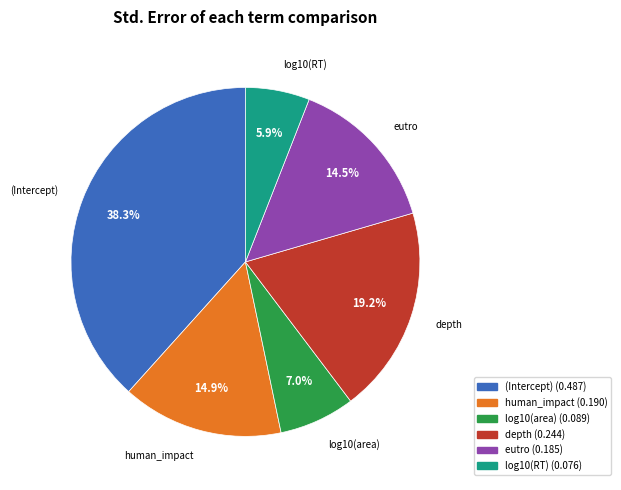

How many slices are in this pie chart?

6